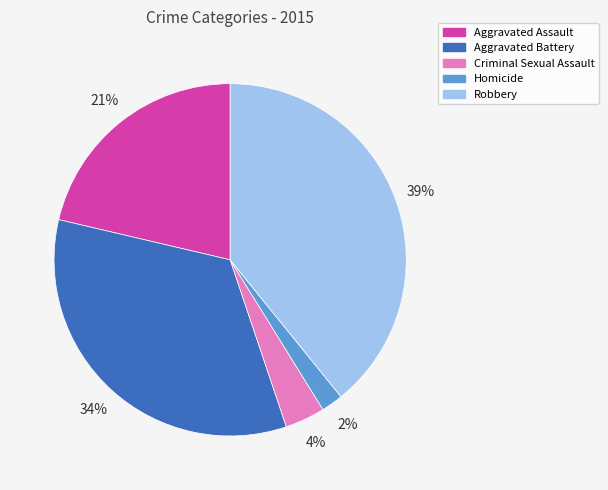

Which slice is the largest?

Robbery